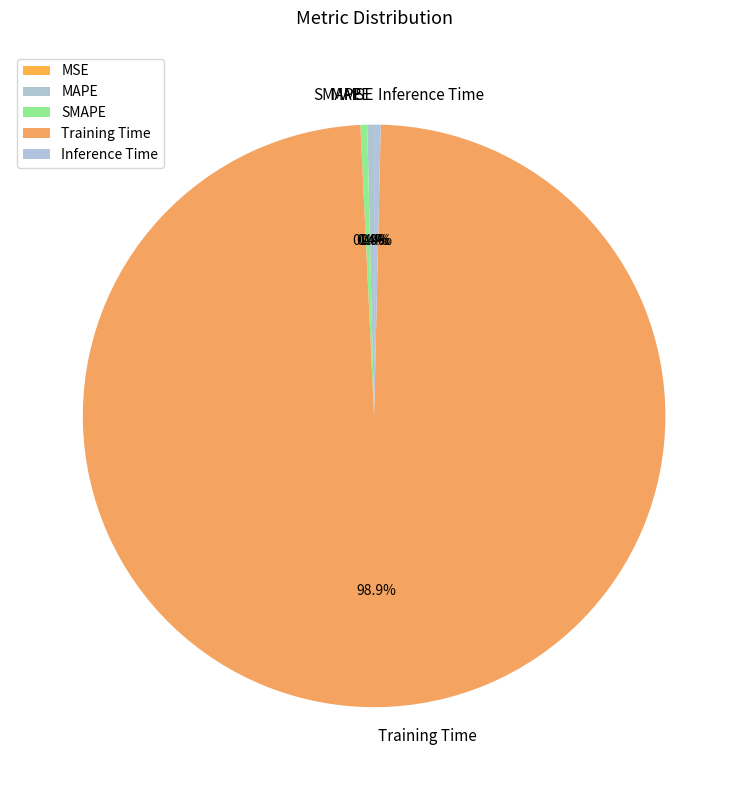

Combined, do Inference Time and MAPE account for over 50%?

No